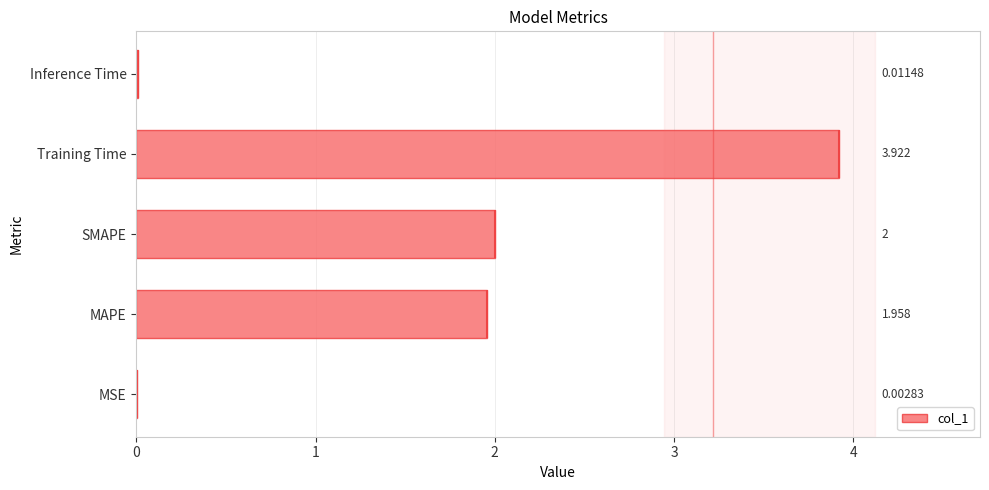

Reading left to right, extract all data points from this chart.

0.0	2.0	2.0	3.9	0.0